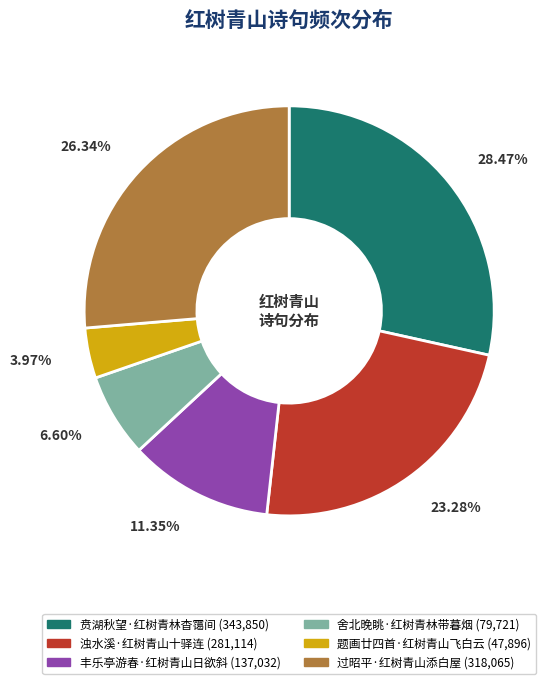

Is there any slice that represents more than half of the pie?

No